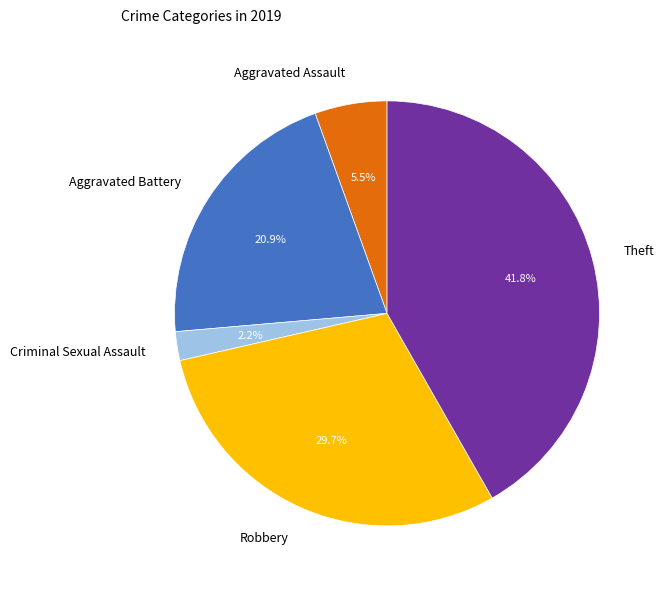

Which category has the smallest portion of the pie?

Criminal Sexual Assault